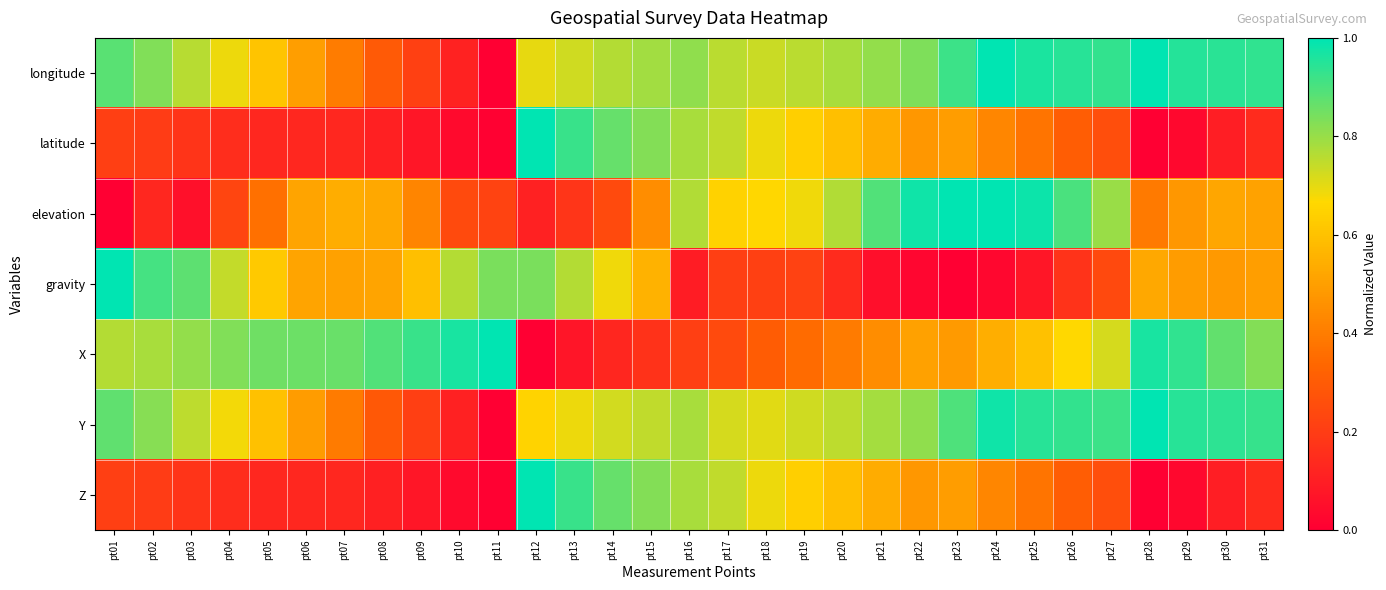

Between pt30 and pt11, which is larger?

pt30